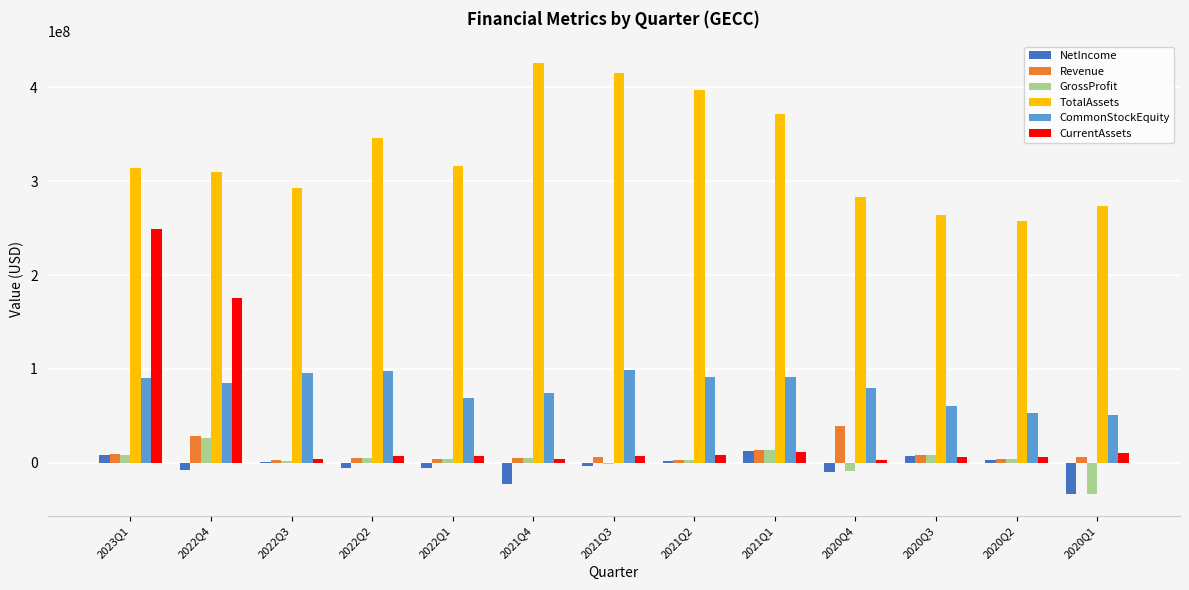

The value of TotalAssets at 2022Q4 is 140590689. True or false?

False